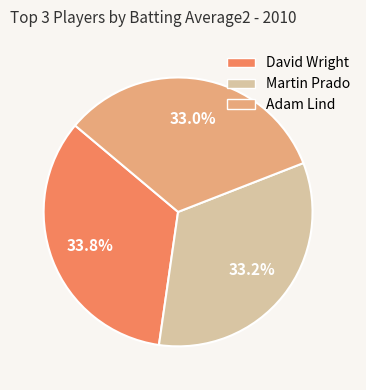

Does Martin Prado represent more than half of the total?

No